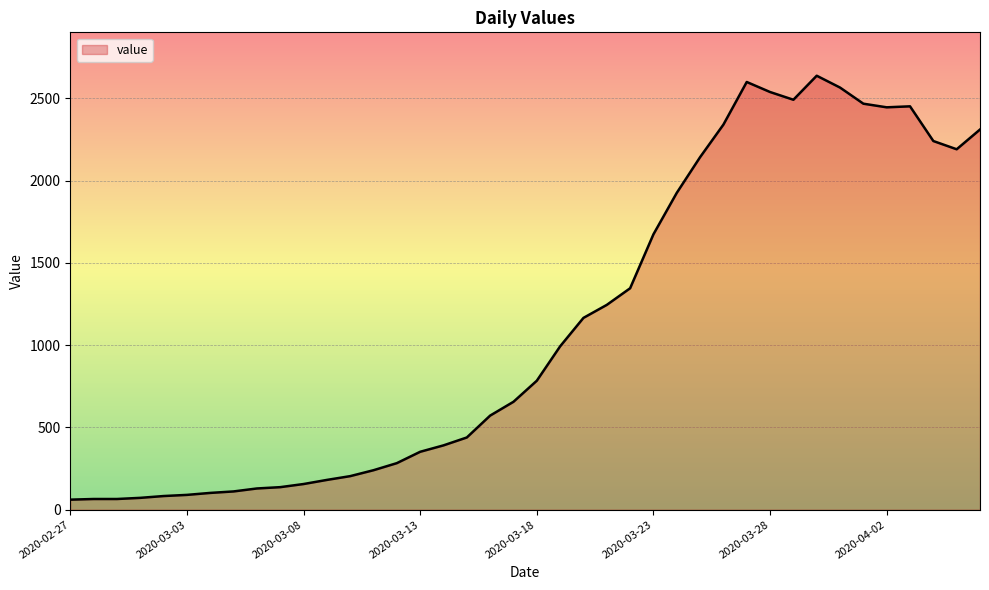

What is the difference between the maximum and minimum values?

2577